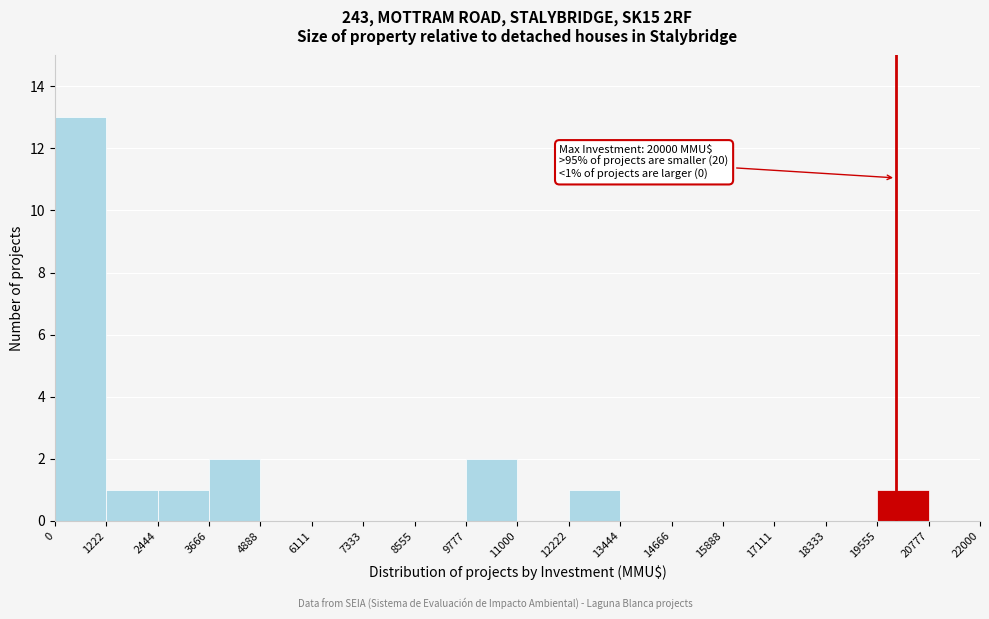

Over which range of the x-axis is the bar tallest?

0 to 1222